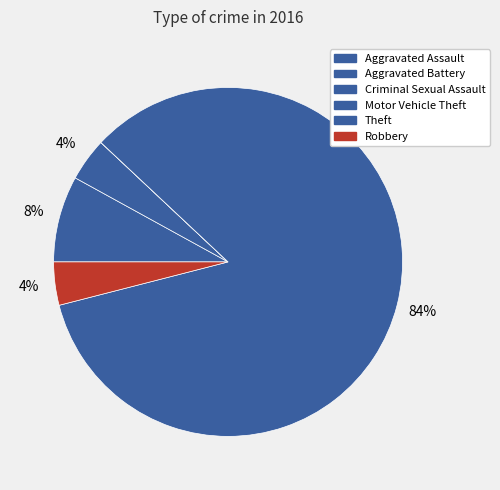

What is the change in value from Criminal Sexual Assault to Theft?

+21